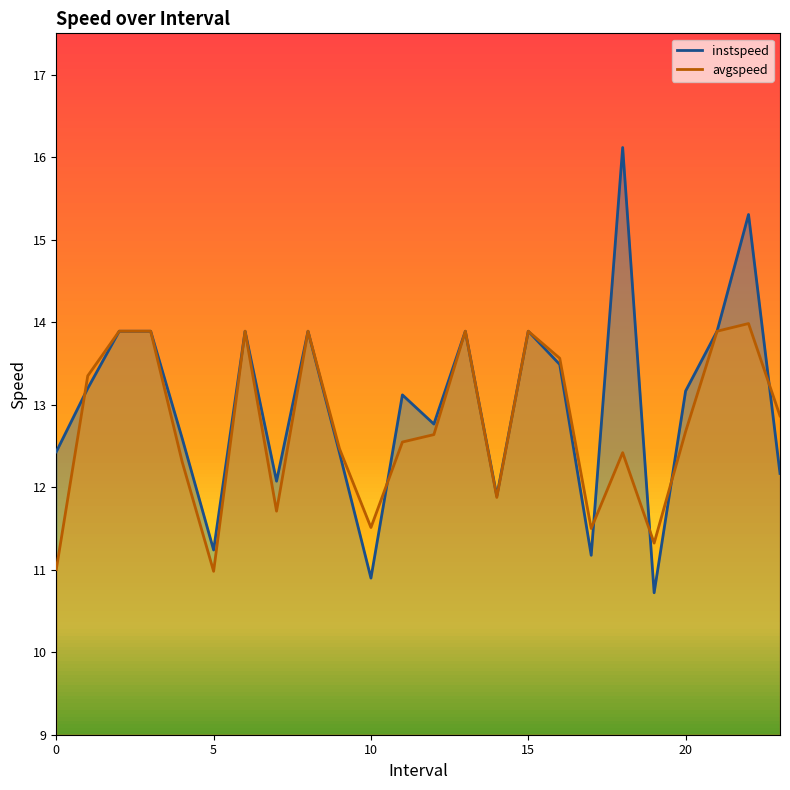

What is the value of the avgspeed point at the 2nd from the left?

13.3